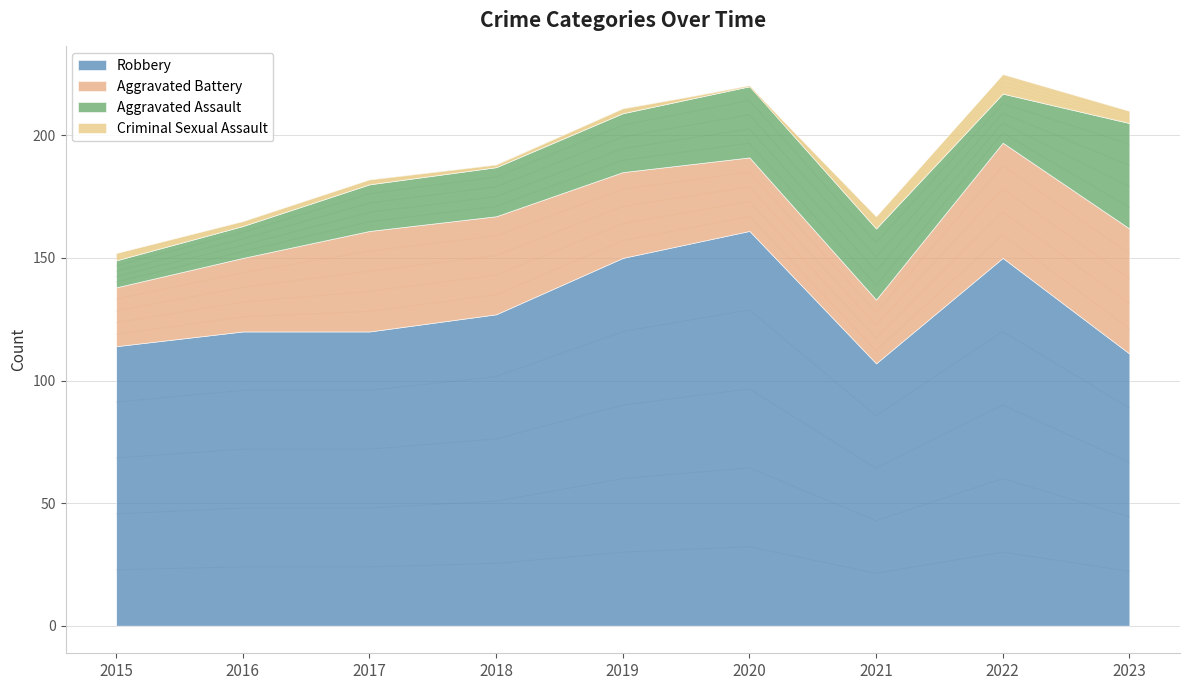

Which category has the lowest value in the Total series?

2015